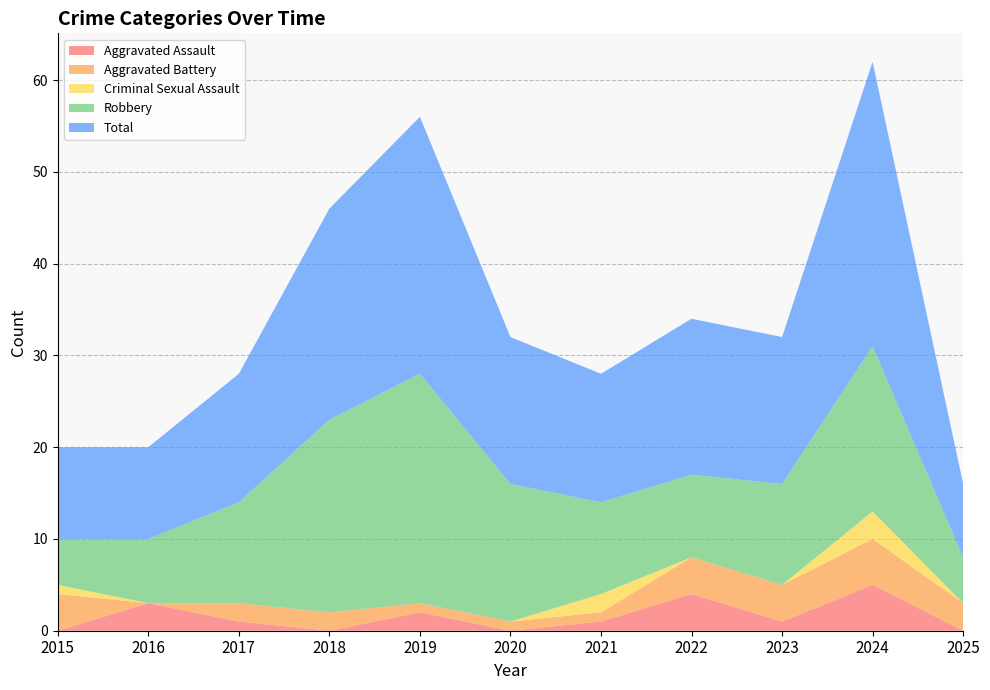

Reading left to right, extract all data points from this chart.

Aggravated Assault: 0	3	1	0	2	0	1	4	1	5	0
Aggravated Battery: 4	0	2	2	1	1	1	4	4	5	3
Criminal Sexual Assault: 1	0	0	0	0	0	2	0	0	3	0
Robbery: 5	7	11	21	25	15	10	9	11	18	5
Total: 10	10	14	23	28	16	14	17	16	31	8